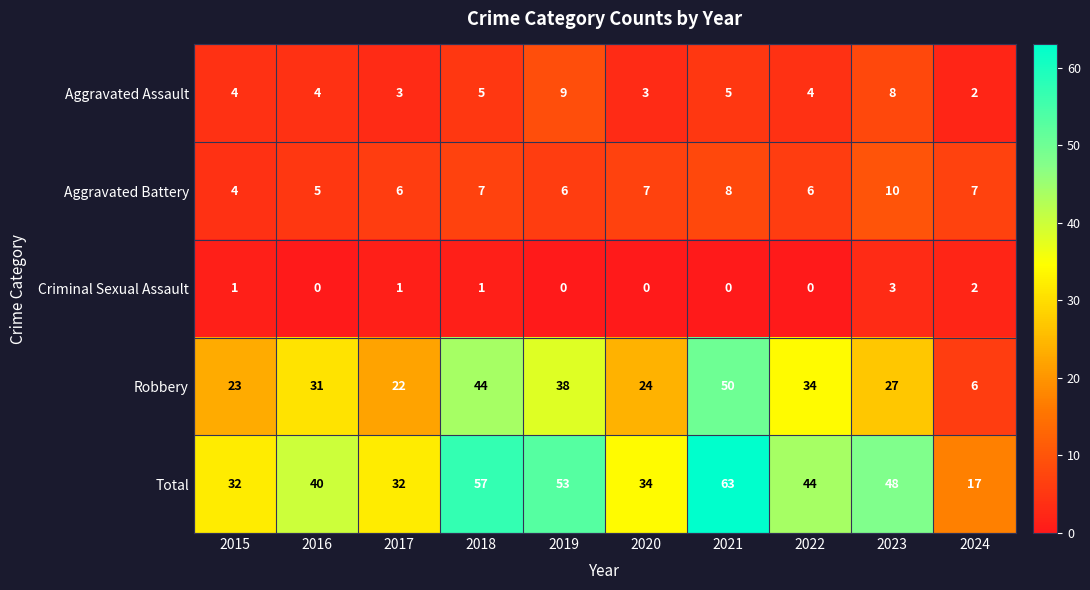

List the series in order of their peak value, highest first.

Total, Robbery, Aggravated Battery, Aggravated Assault, Criminal Sexual Assault